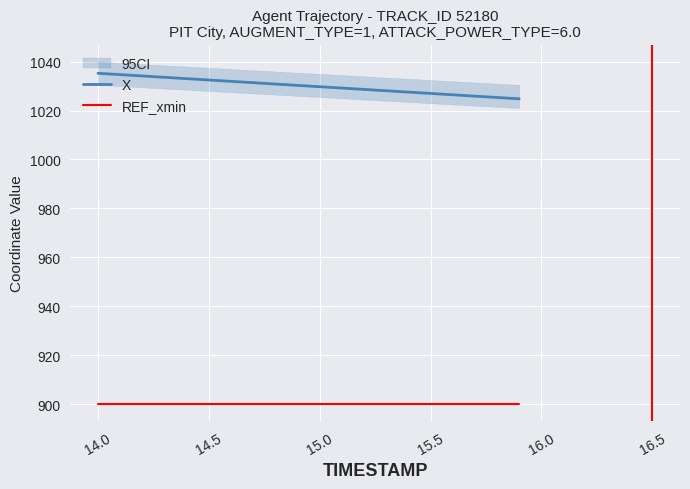

The value of REF_xmin at 15.0 is 339.4. True or false?

False